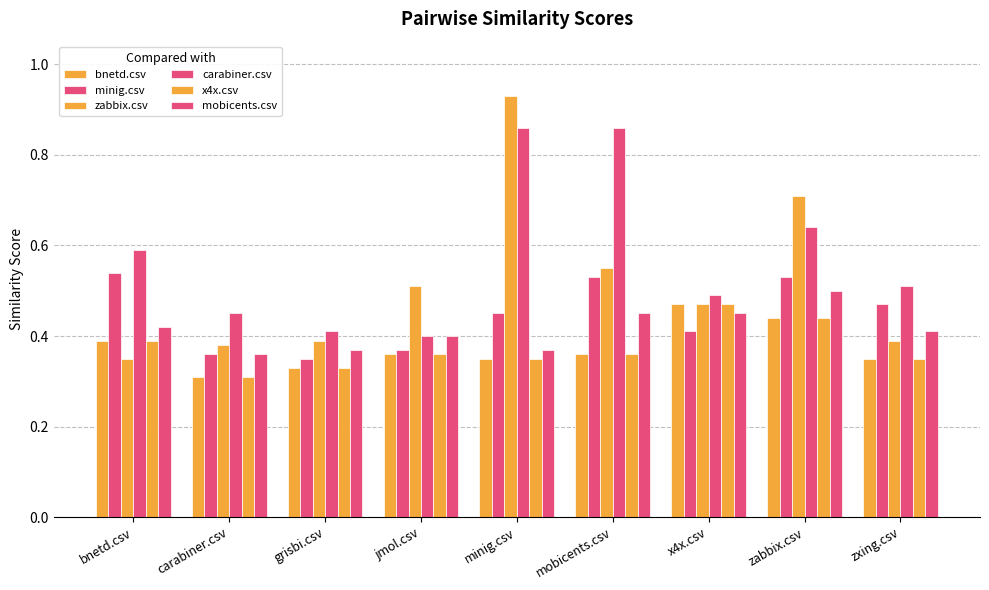

What is the label of the 7th bar from the left?

x4x.csv